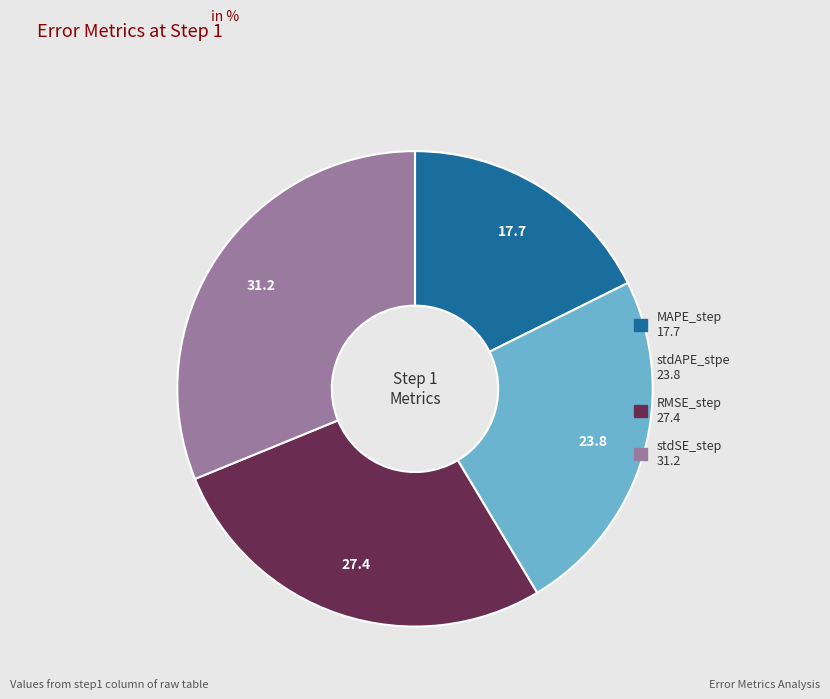

Is it true that stdAPE_stpe is 30% of the pie?

False